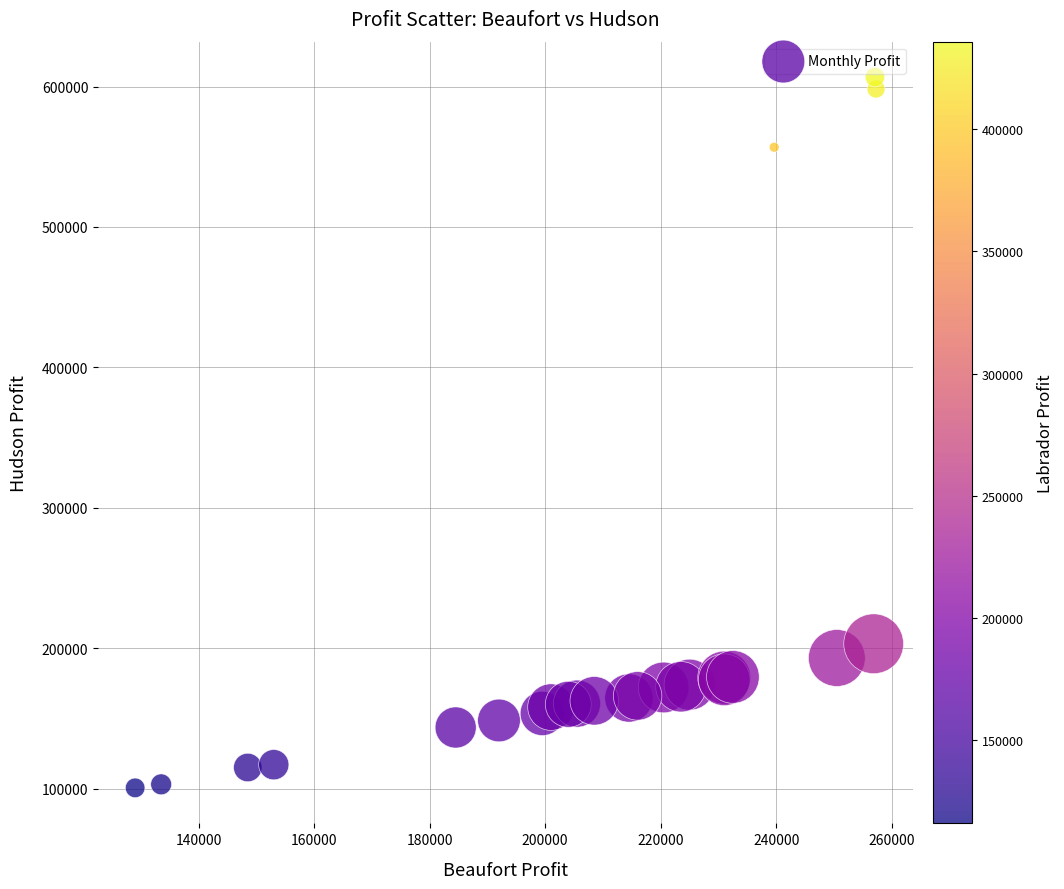

What Y value in the scatter plot is closest to 353574?

203125.0